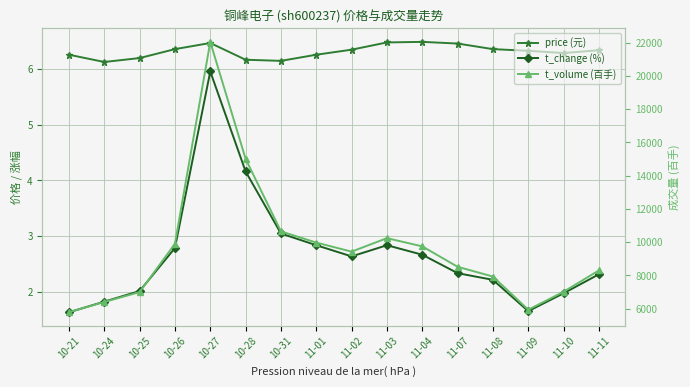

How many values in the t_change (%) series are below 2?

4